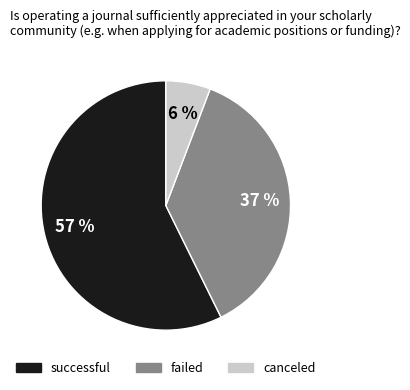

Is there any slice that represents more than half of the pie?

Yes